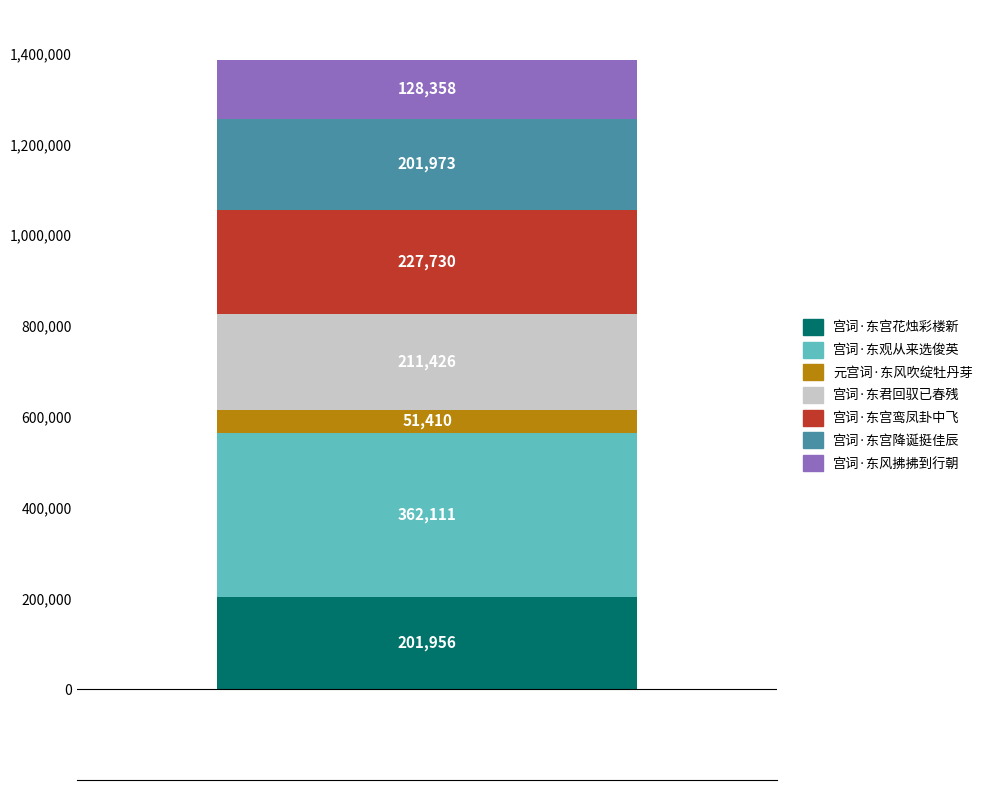

How many bars are there in total?

1